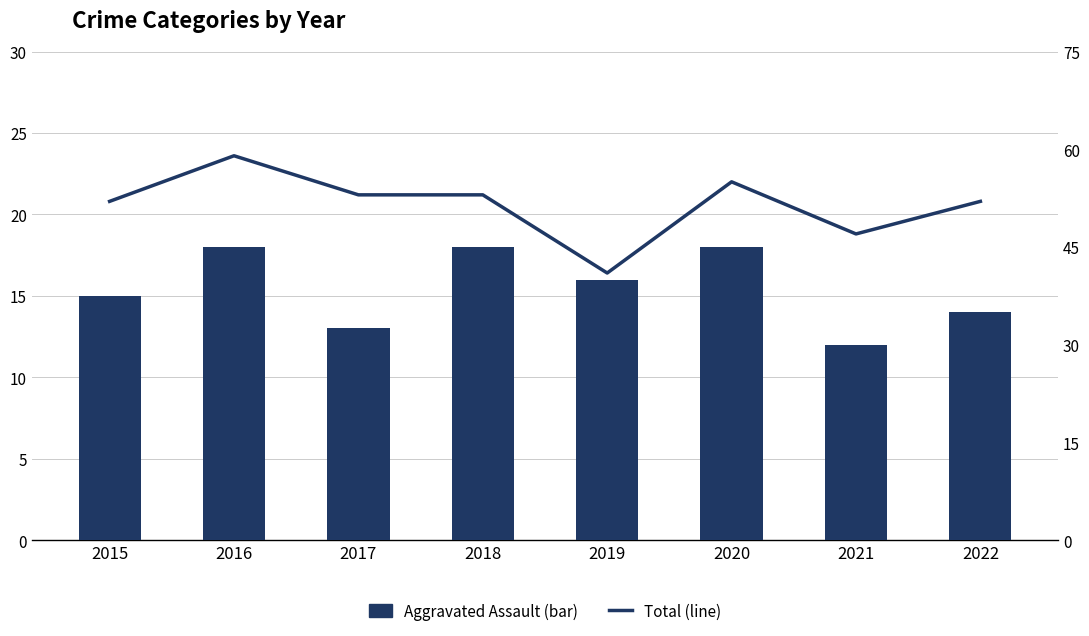

What is the difference between the maximum and minimum values in the Aggravated Assault series?

6